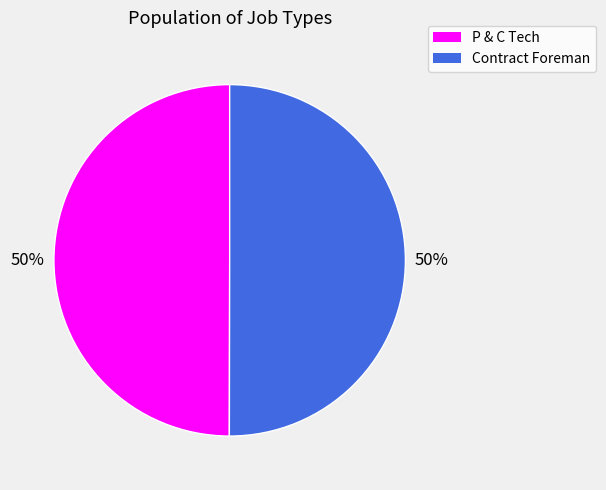

How many slices are in this pie chart?

2